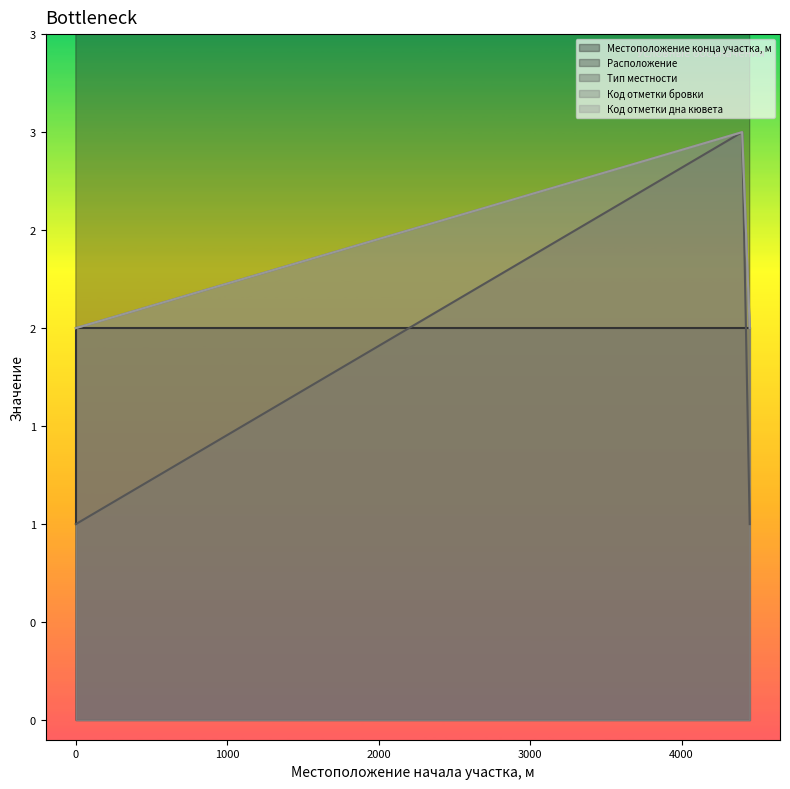

How many interior local peaks does the Тип местности series have?

1